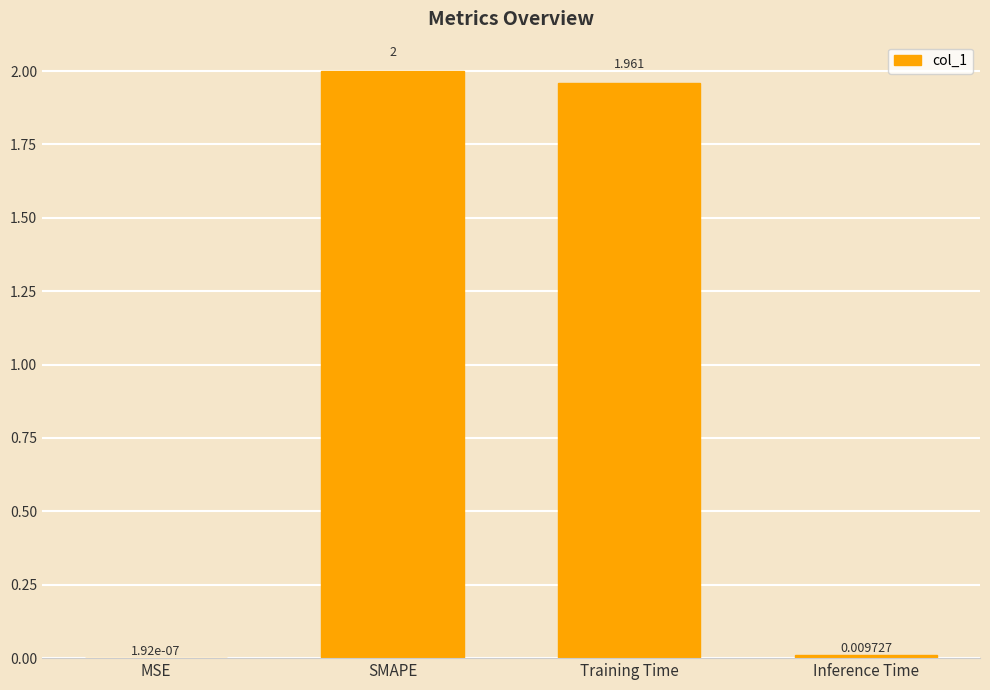

At which category does the chart reach its peak across all series?

SMAPE